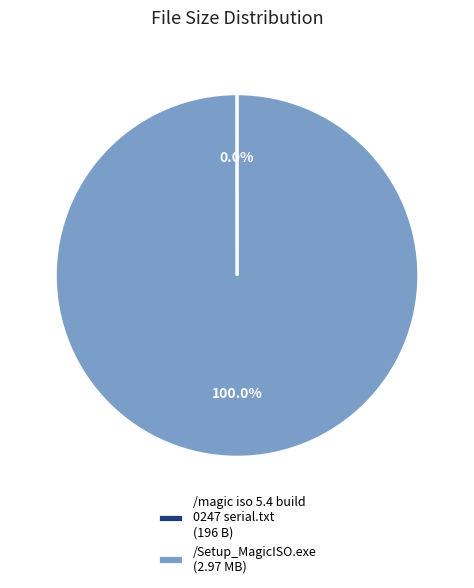

Is there any slice that represents more than half of the pie?

Yes